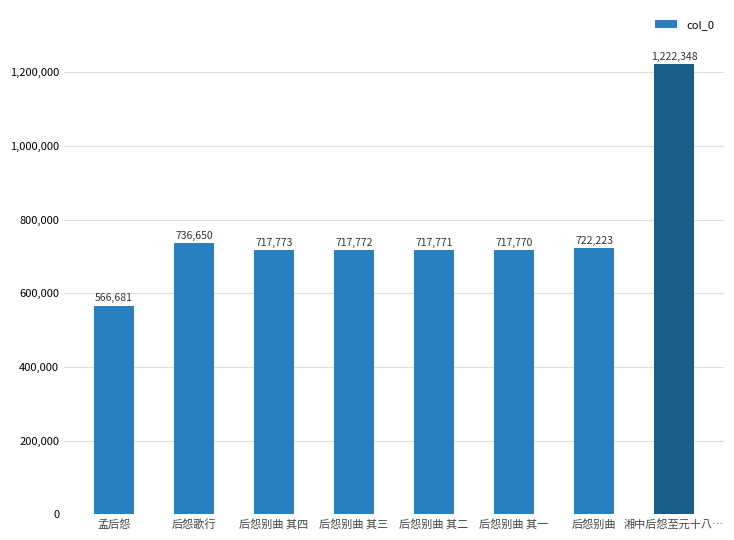

Is it true that the value at 湘中后怨至元十八… is 738243?

False